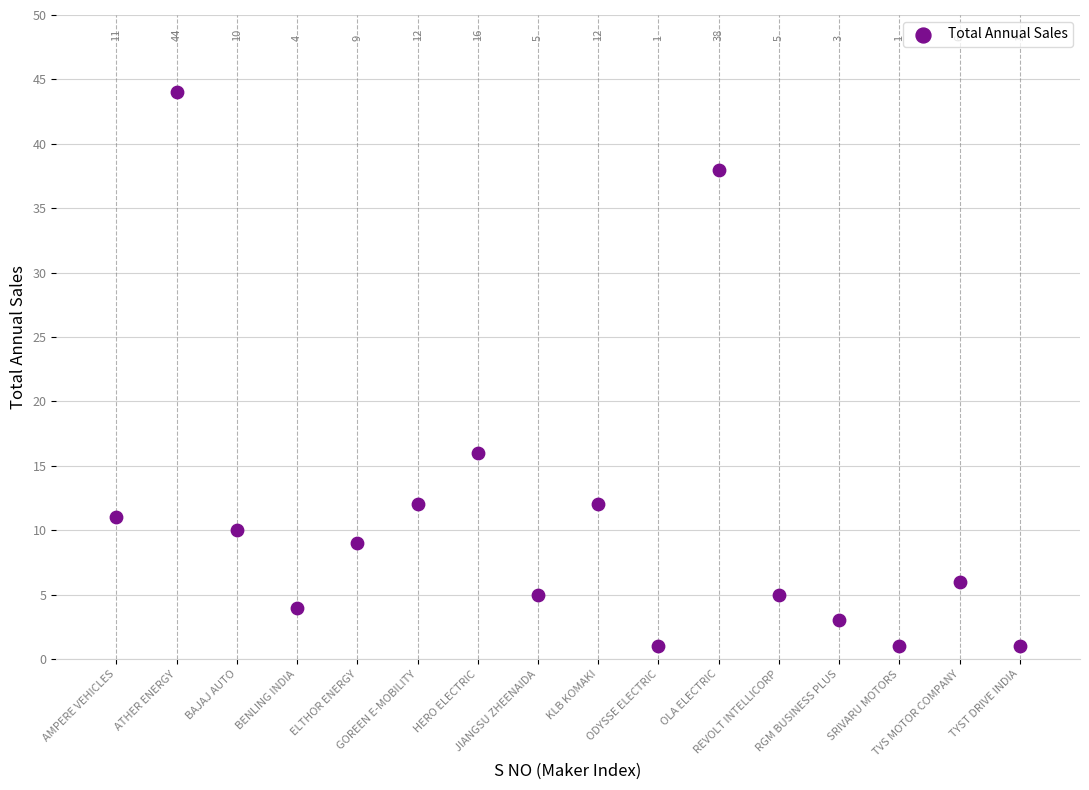

What Y value in the scatter plot is closest to 22?

16